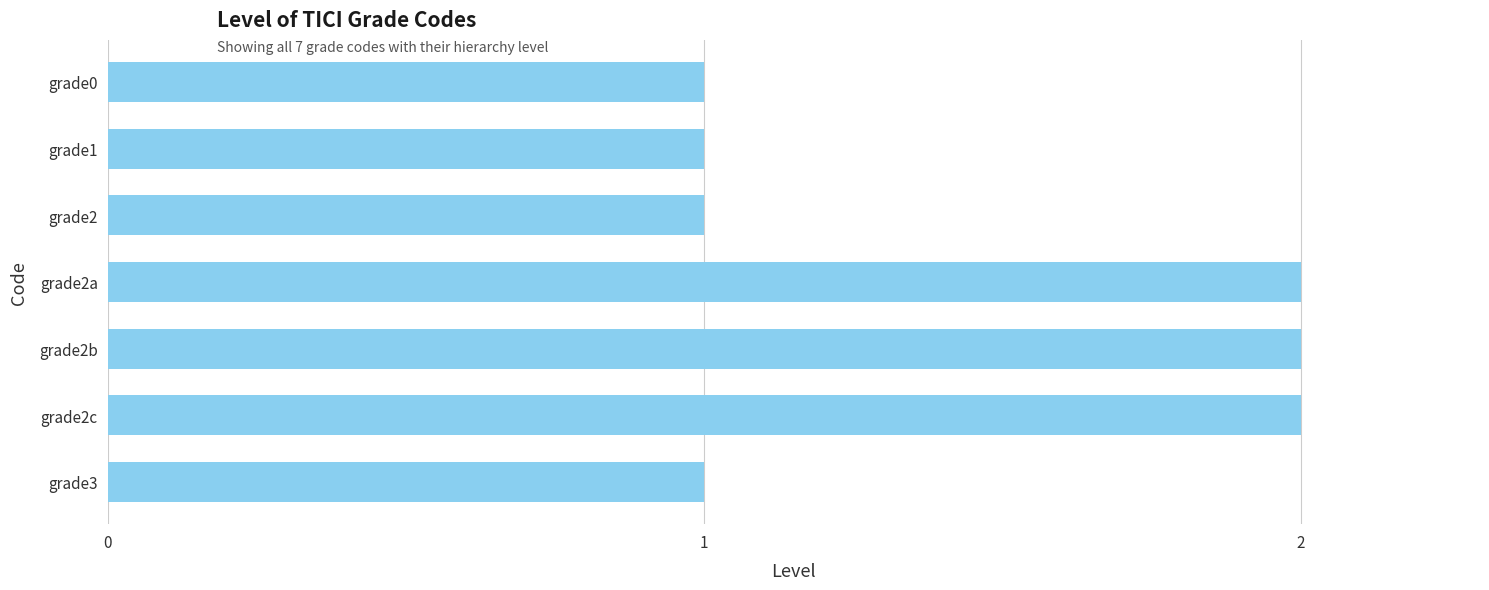

The value at grade3 is 2. True or false?

False